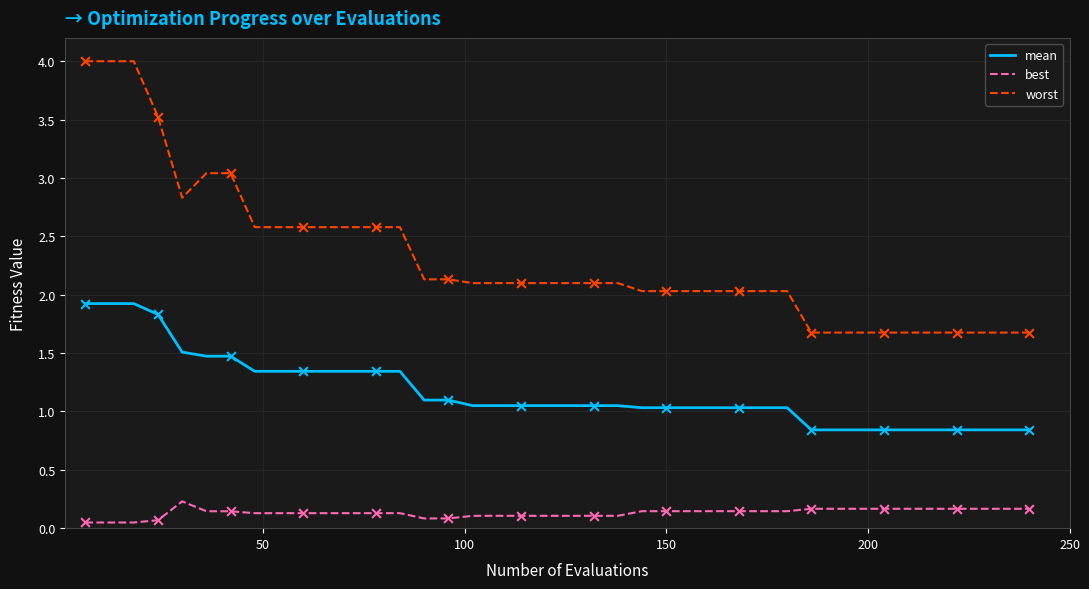

Which series has the widest spread of values?

worst